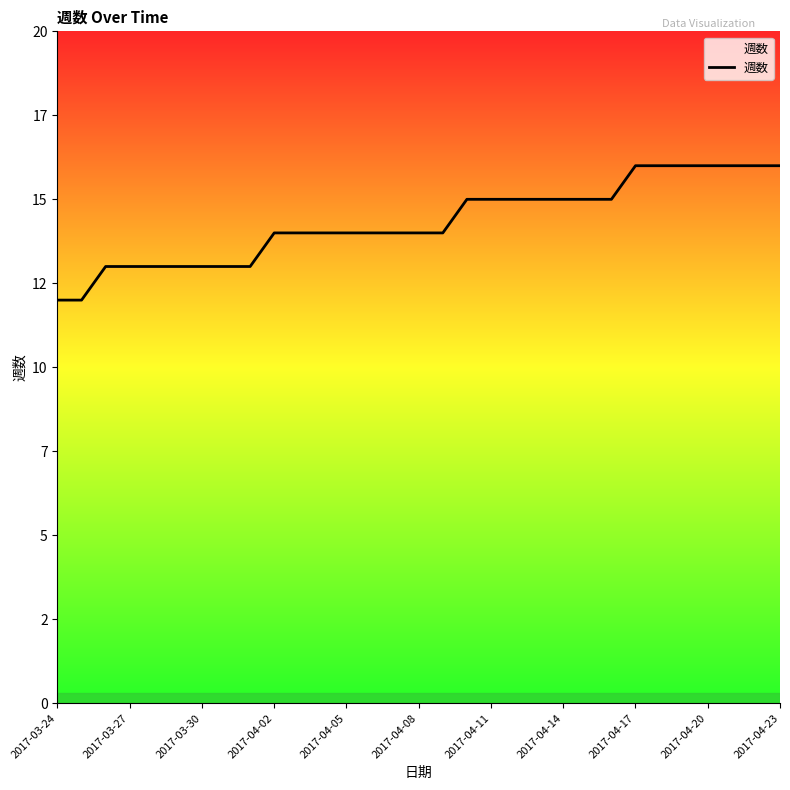

Reading left to right, what are all the values shown in this chart?

12	12	13	13	13	13	13	13	13	14	14	14	14	14	14	14	14	15	15	15	15	15	15	15	16	16	16	16	16	16	16